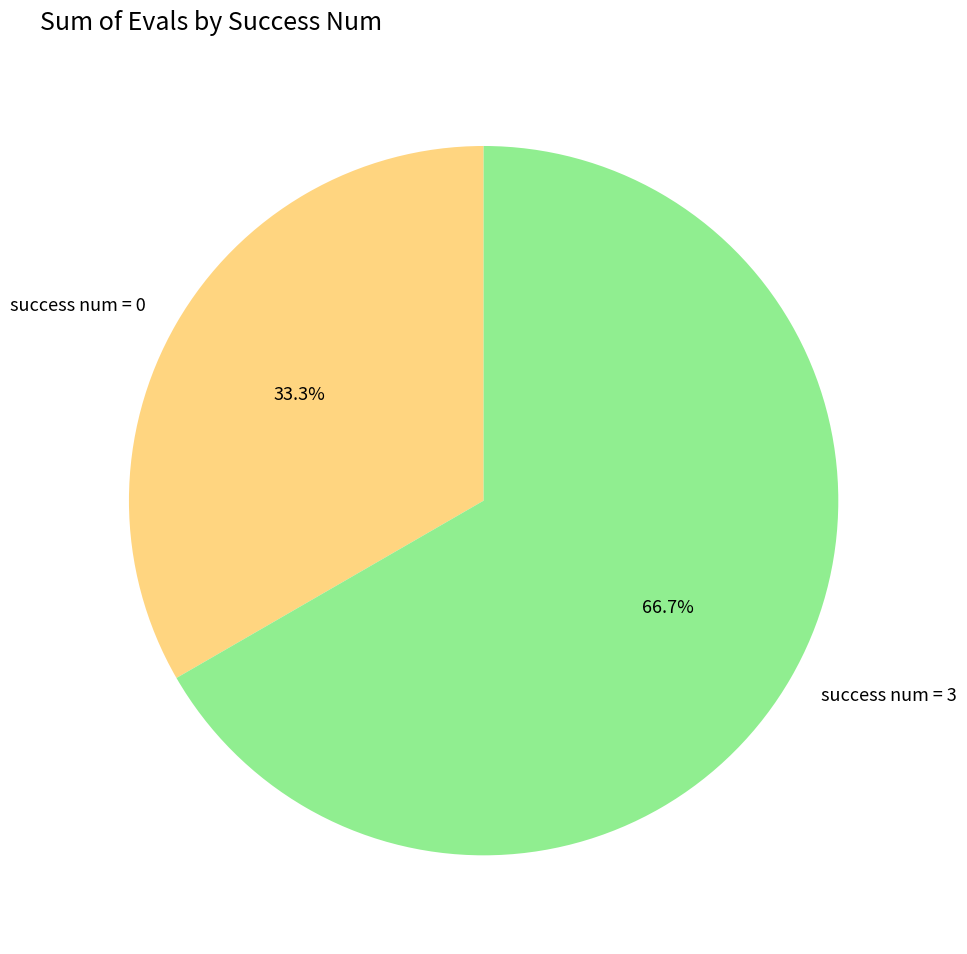

Is there any slice that represents more than half of the pie?

Yes